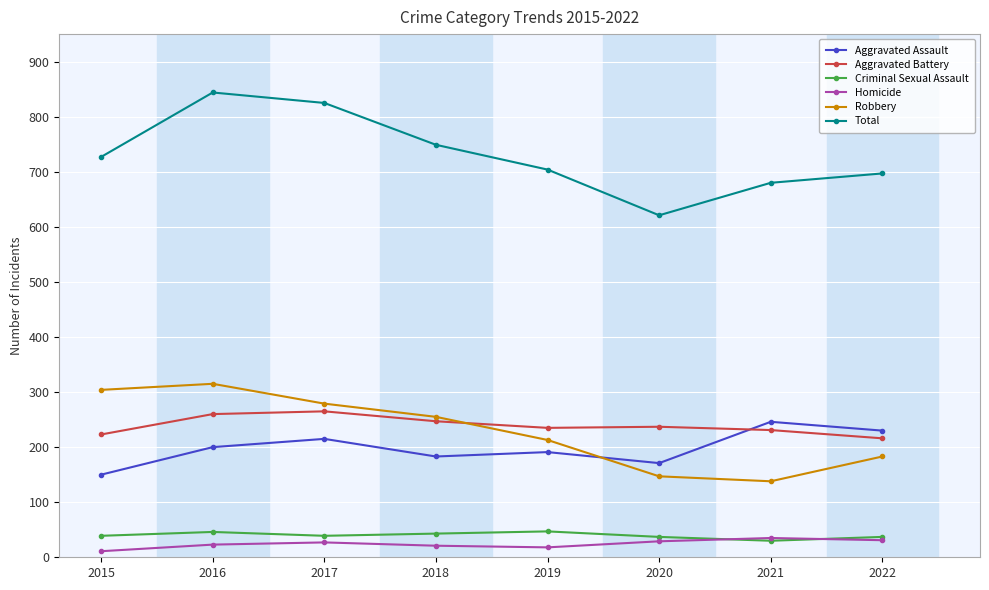

Which series has the largest range (max minus min)?

Total